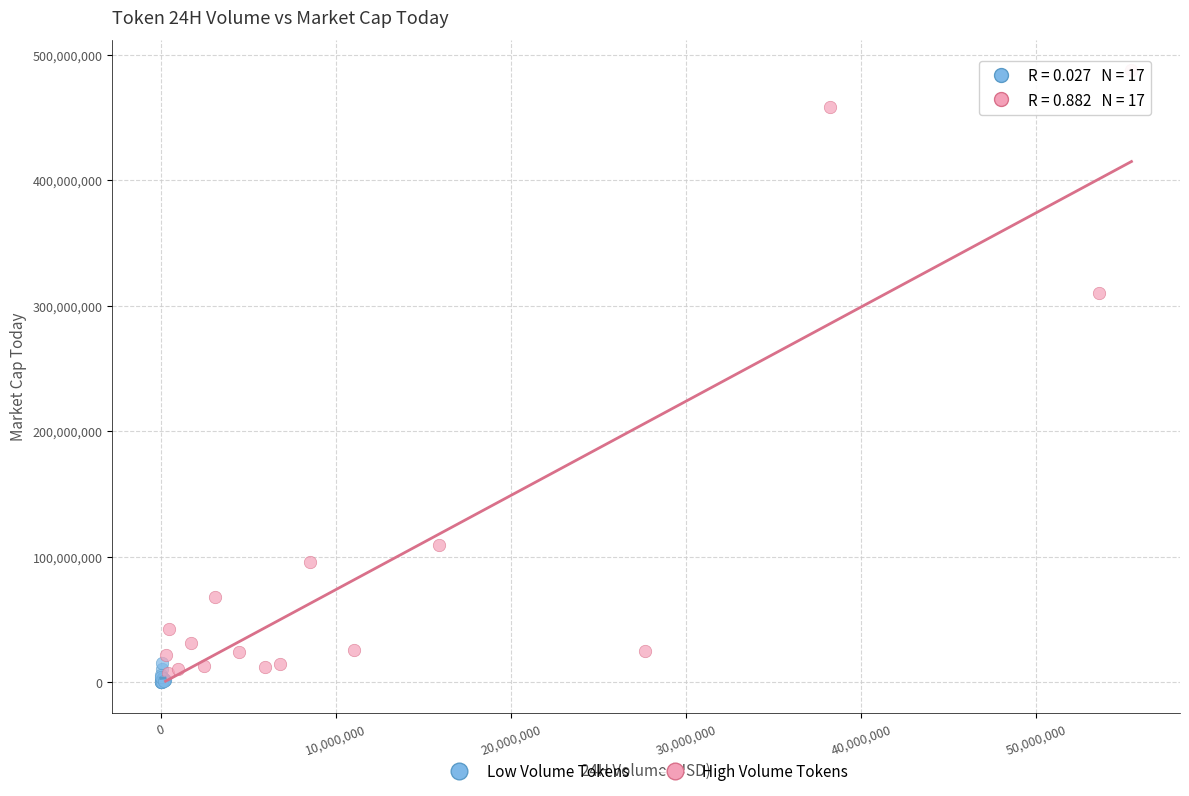

Which series contains the lowest Y value?

Low Volume Tokens